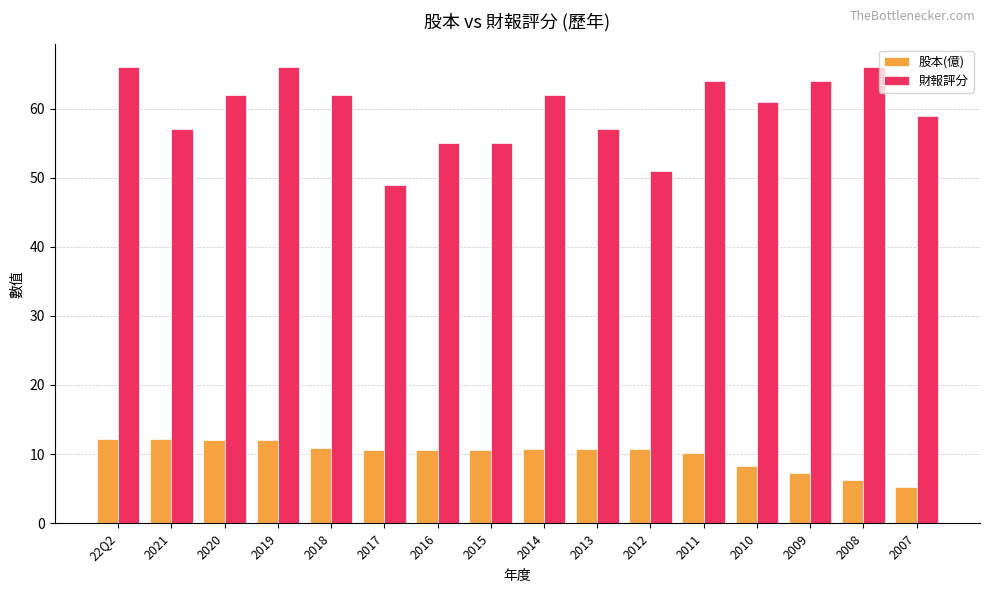

At how many categories does at least one series exceed 23?

16